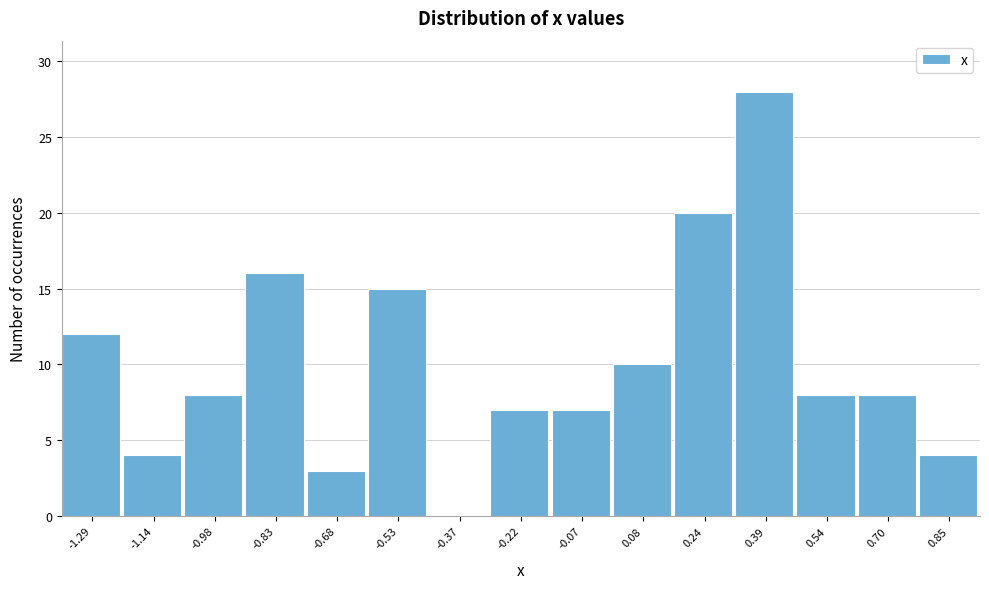

Reading left to right, transcribe this chart: for each bar, give the range it covers on the x-axis and its height. Neither the bar edges nor the heights are printed on the chart, so give them approximately, as read against the axes.

-1.36 to -1.22: 12
-1.22 to -1.06: 4
-1.06 to -0.90: 8
-0.90 to -0.76: 16
-0.76 to -0.60: 3
-0.60 to -0.44: 15
-0.44 to -0.30: 0
-0.30 to -0.14: 7
-0.14 to 0.00: 7
0.00 to 0.16: 10
0.16 to 0.32: 20
0.32 to 0.46: 28
0.46 to 0.62: 8
0.62 to 0.78: 8
0.78 to 0.92: 4